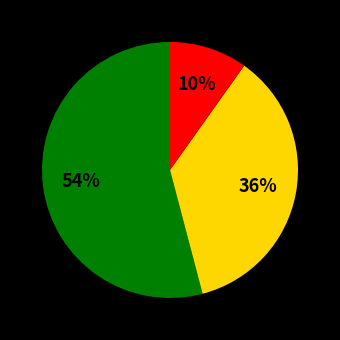

Does any single category account for the majority?

Yes